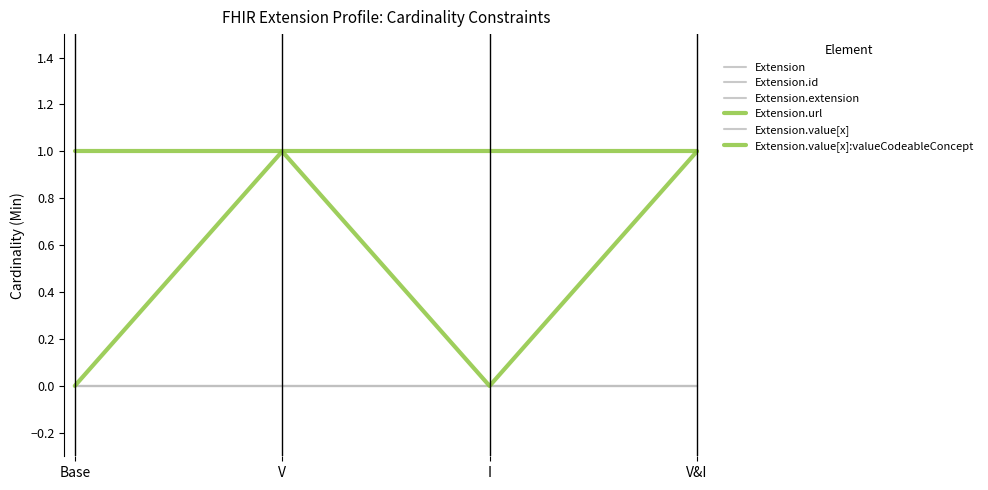

Which series has the largest range (max minus min)?

Extension.value[x]:valueCodeableConcept